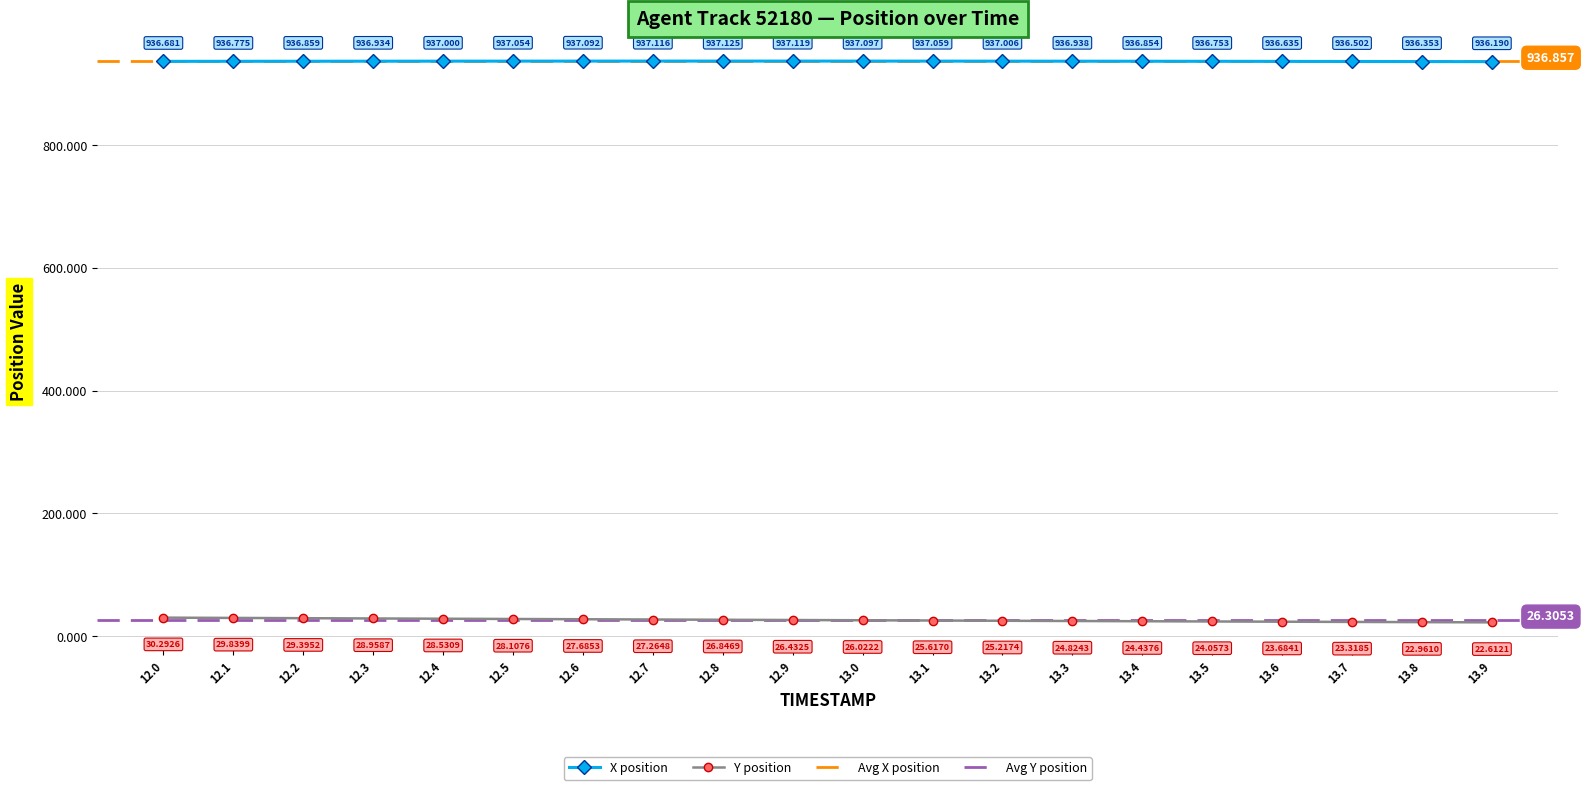

Reading left to right, list all the values displayed in this chart.

X: 936.7	936.8	936.9	936.9	937.0	937.1	937.1	937.1	937.1	937.1	937.1	937.1	937.0	936.9	936.9	936.8	936.6	936.5	936.4	936.2
Y: 30.3	29.8	29.4	29.0	28.5	28.1	27.7	27.3	26.8	26.4	26.0	25.6	25.2	24.8	24.4	24.1	23.7	23.3	23.0	22.6